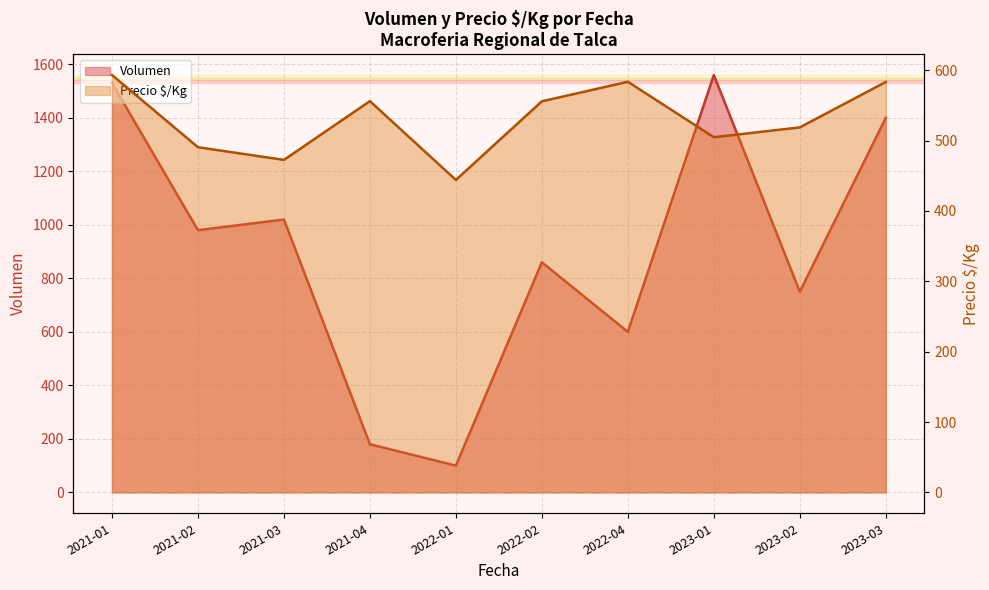

Is it true that the value at 2022-02 is 956.3?

False